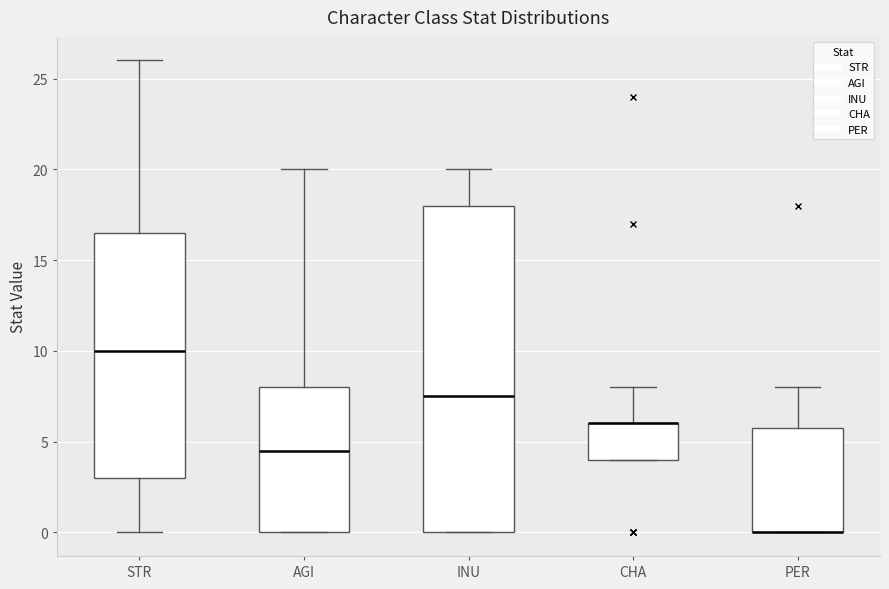

Which box is the tallest, from its lower edge to its upper edge?

INU